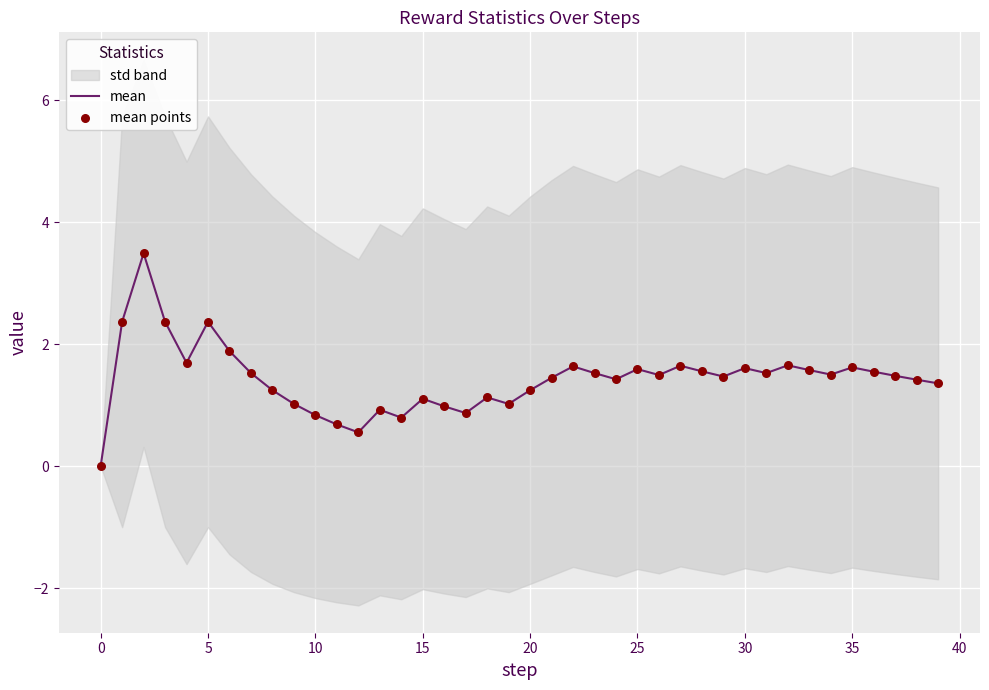

Is it true that mean equals 2.4 at 5?

True